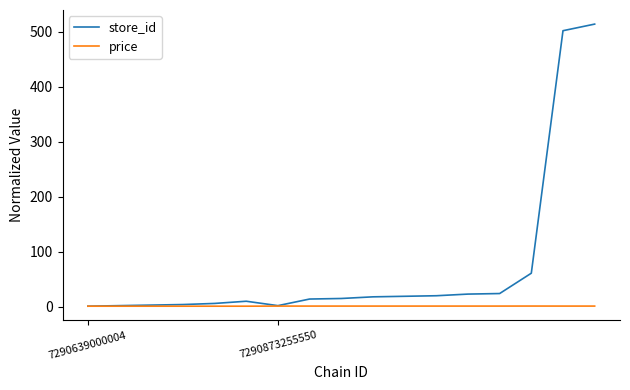

Rank the series by their maximum value, from lowest to highest.

price, store_id